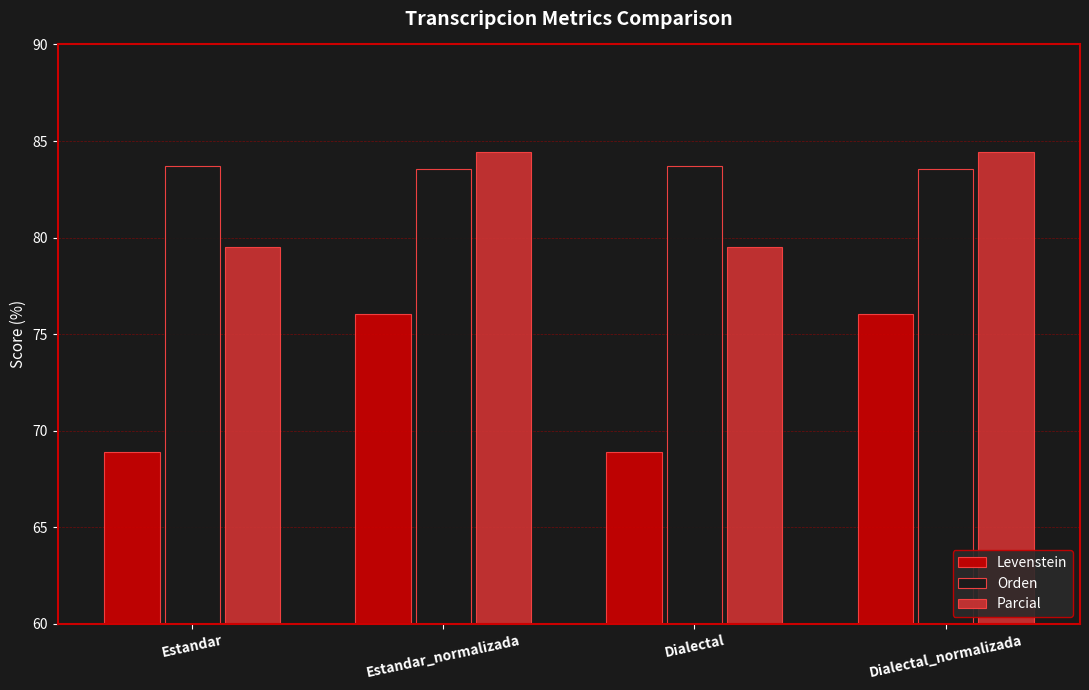

What are all the series names shown in the legend?

Levenstein, Orden, Parcial